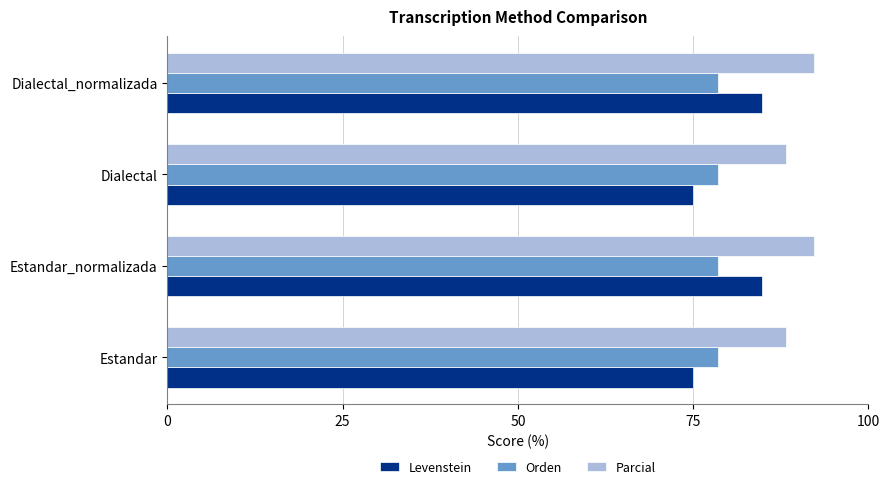

List the series in order of their peak value, lowest first.

Orden, Levenstein, Parcial